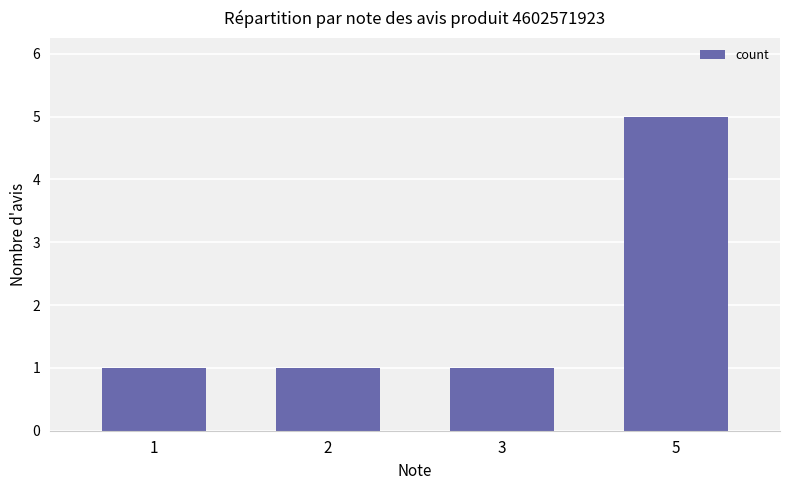

True or false: the data shows 9 at 5.

False